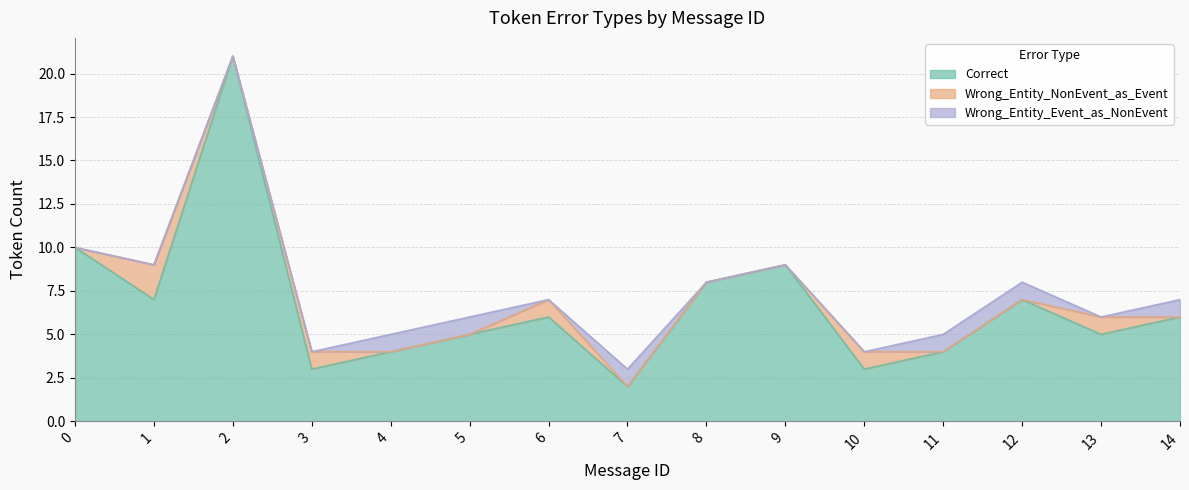

What are all the series names shown in the legend?

Correct, Wrong_Entity_NonEvent_as_Event, Wrong_Entity_Event_as_NonEvent